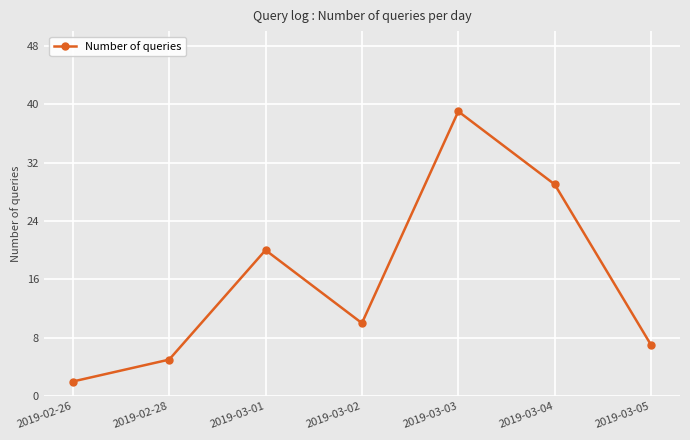

List the labels in order of value, largest first.

2019-03-03, 2019-03-04, 2019-03-01, 2019-03-02, 2019-03-05, 2019-02-28, 2019-02-26